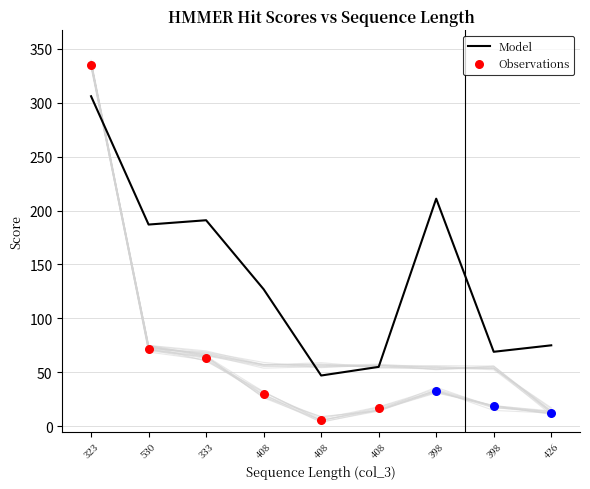

At which category is the sum across all series the highest?

323